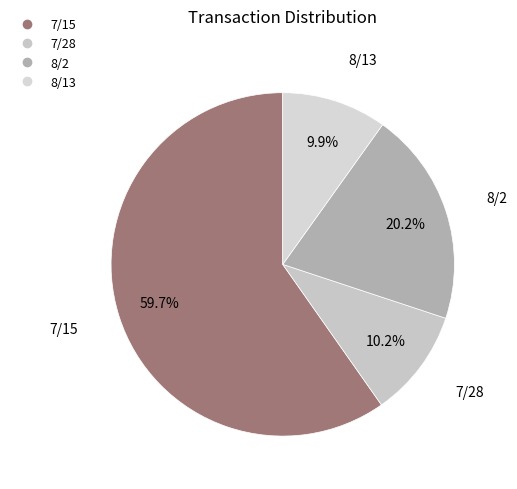

Is there any slice that represents more than half of the pie?

Yes